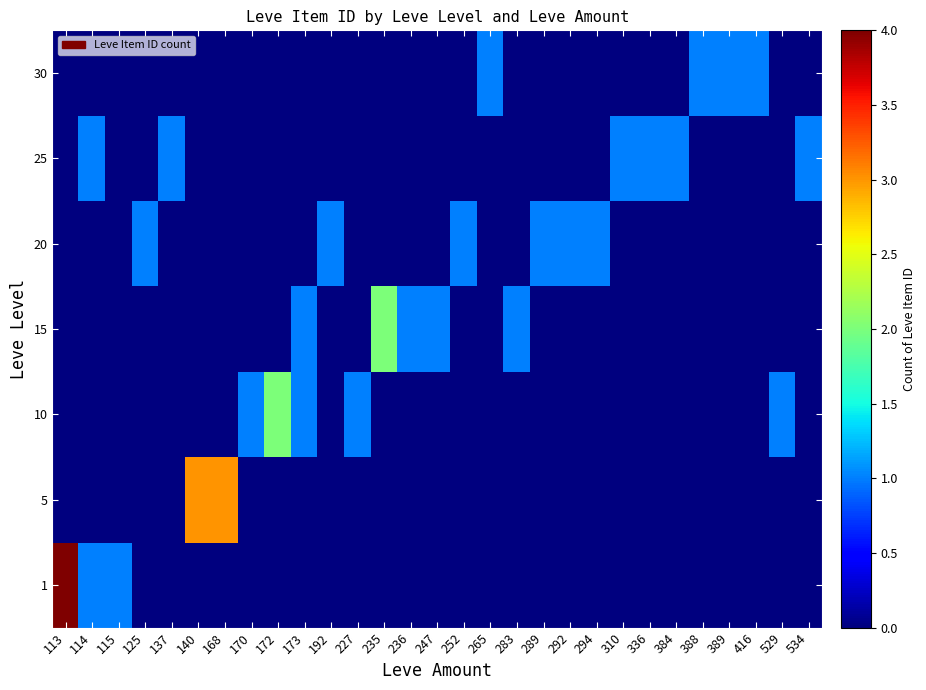

At how many categories does at least one series exceed 3?

1